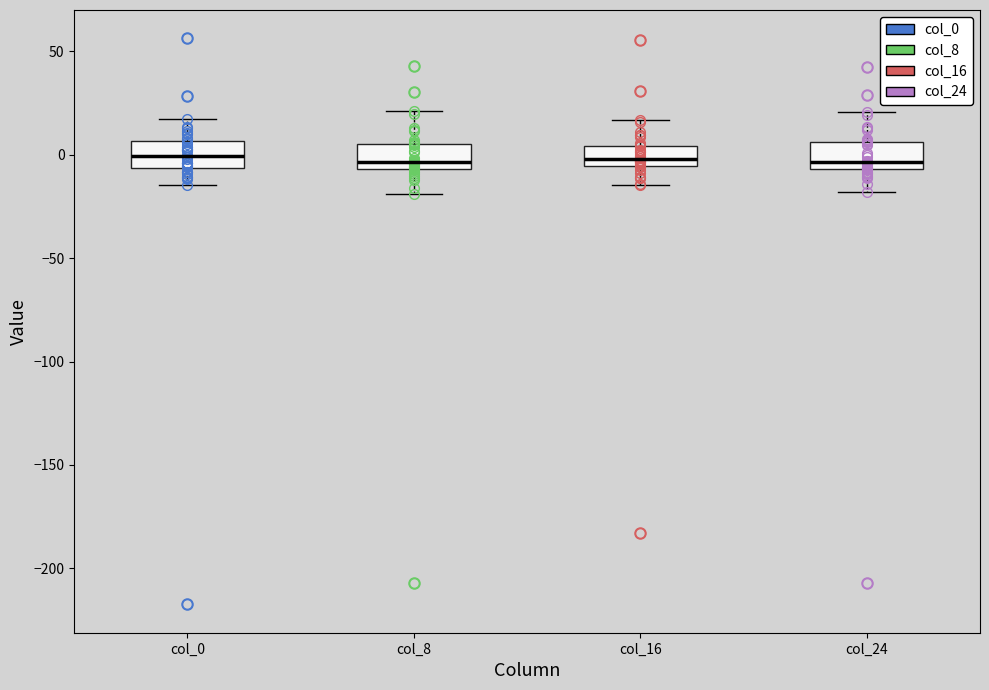

Reading left to right, read every box against the y-axis: the position of its median line, the range the box covers, and the ends of its whiskers. The values are not printed on the chart, so give them approximately, as read against the axis.

col_0: median 0, box -5 to 5, whiskers -15 to 15
col_8: median -5 (just above the box's lower edge), box -5 to 5, whiskers -20 to 20
col_16: median 0, box -5 to 5, whiskers -15 to 15
col_24: median -5 (just above the box's lower edge), box -5 to 5, whiskers -20 to 20